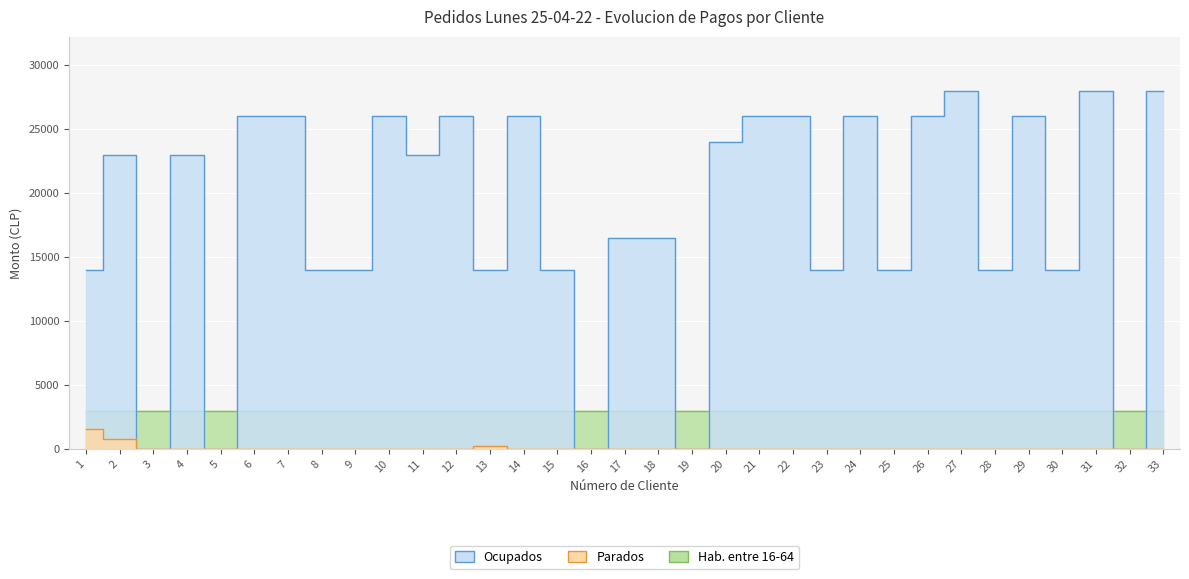

At which category is the sum across all series the highest?

27